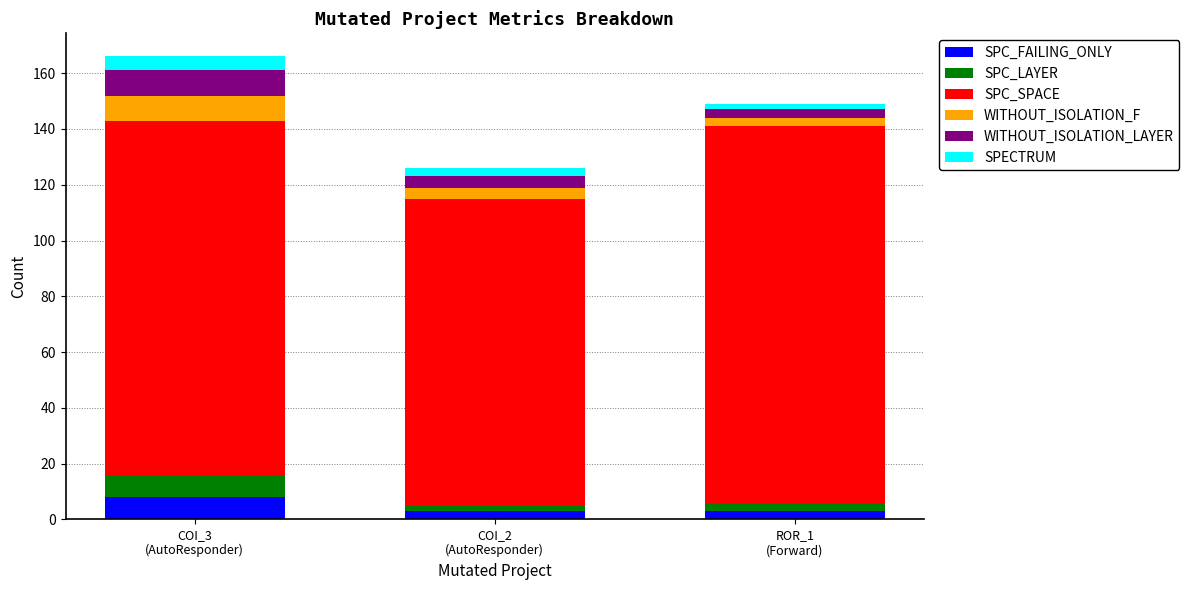

What is the highest value of the SPC_FAILING_ONLY series?

8